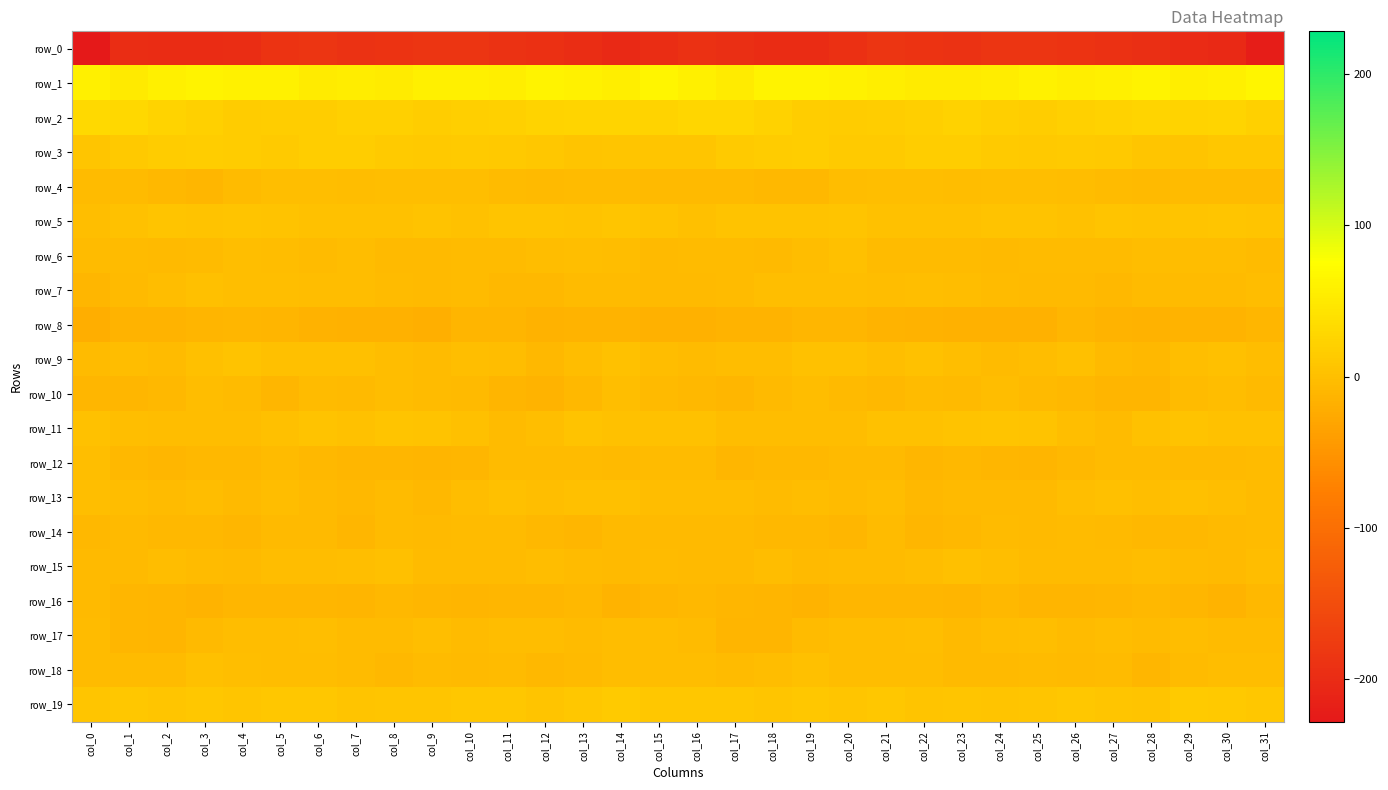

Is the value of row_14 at col_31 greater than the value of row_11 at col_12?

No